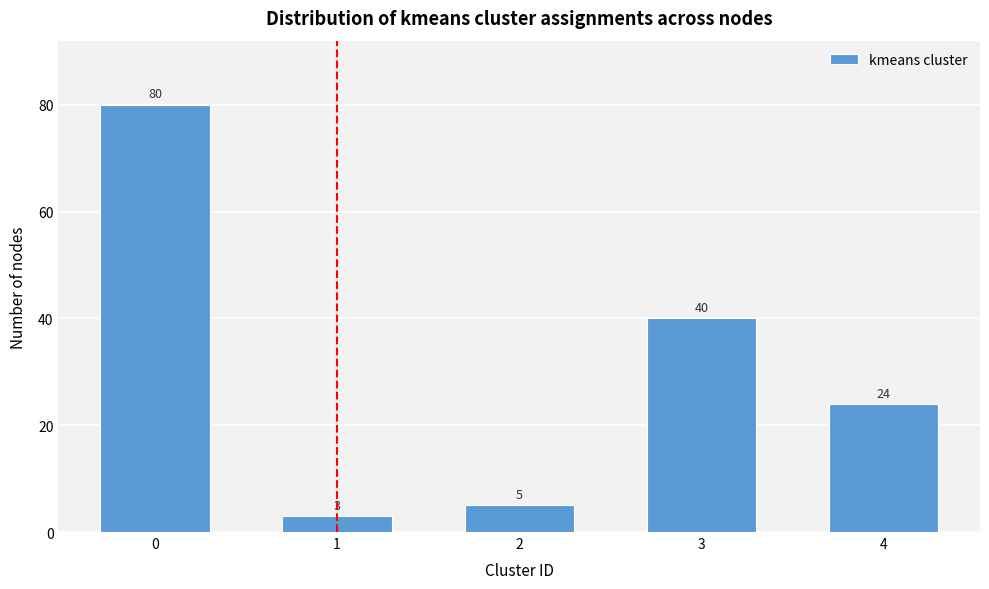

Reading left to right, what are all the values shown in this chart?

80	3	5	40	24